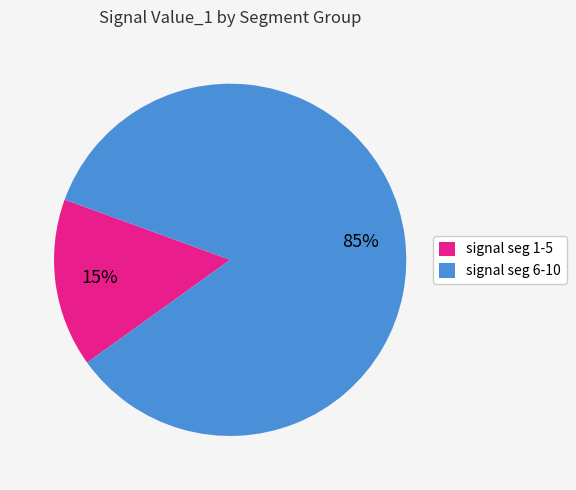

Count the number of slices in the pie.

2